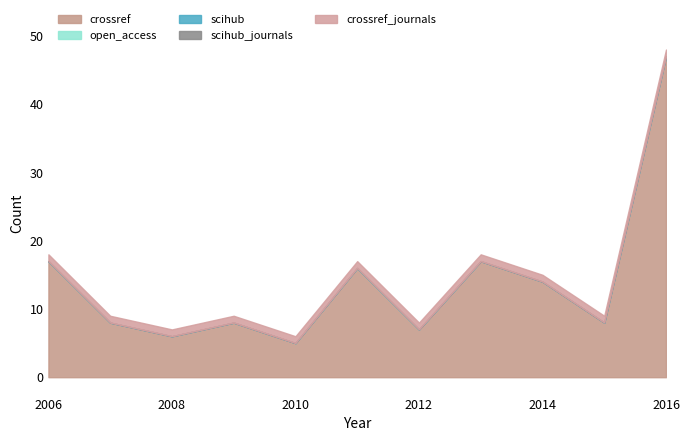

True or false: crossref and scihub intersect in this chart.

False